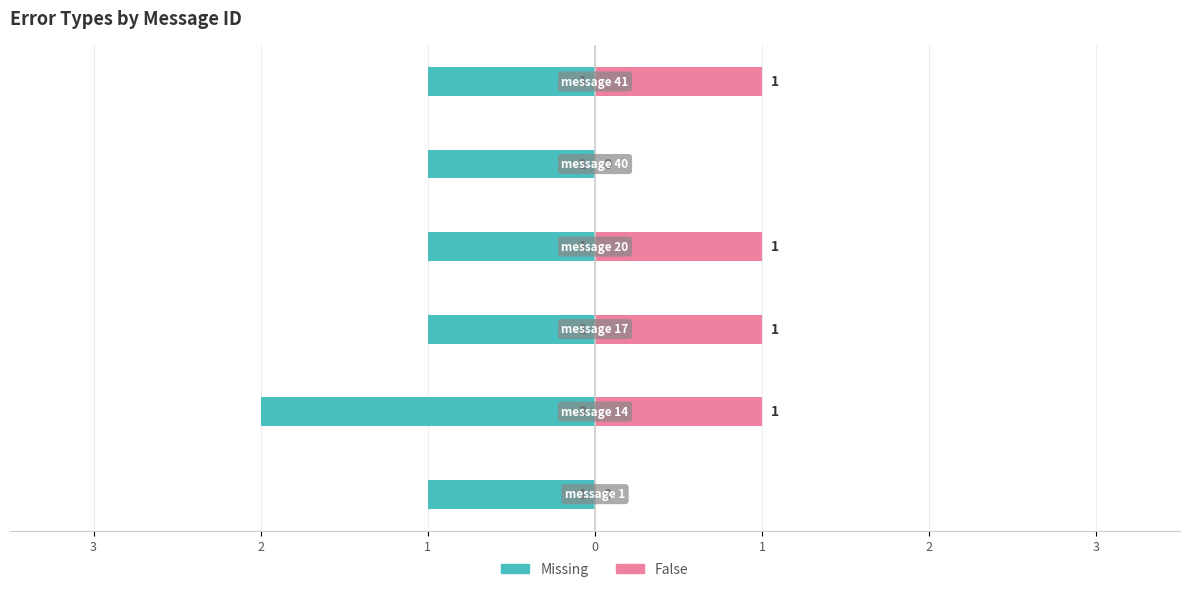

Reading left to right, extract all data points from this chart.

Missing: -1	-2	-1	-1	-1	-1
False: 0	1	1	1	0	1